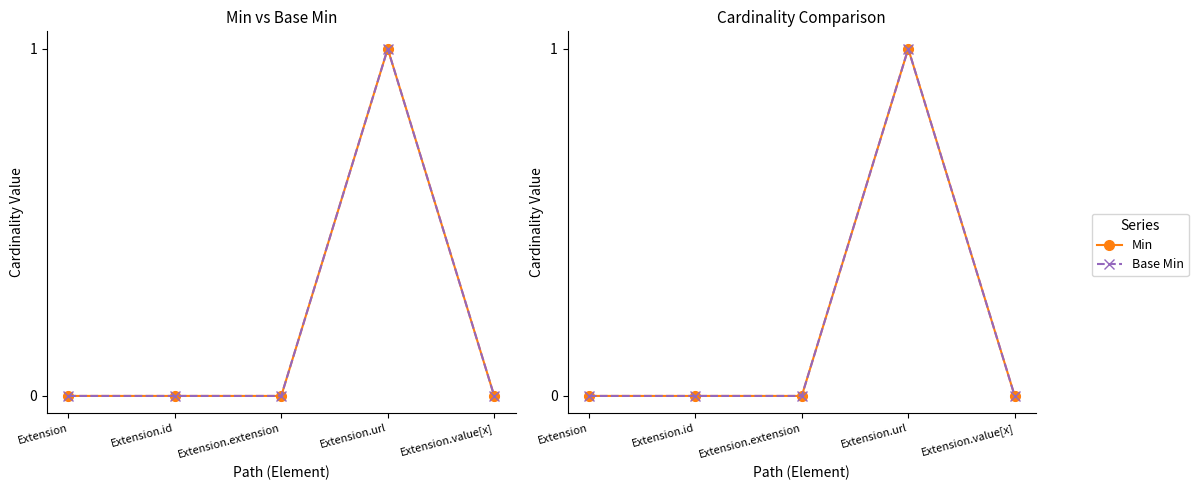

Which has a higher value, Extension.id or Extension.url?

Extension.url